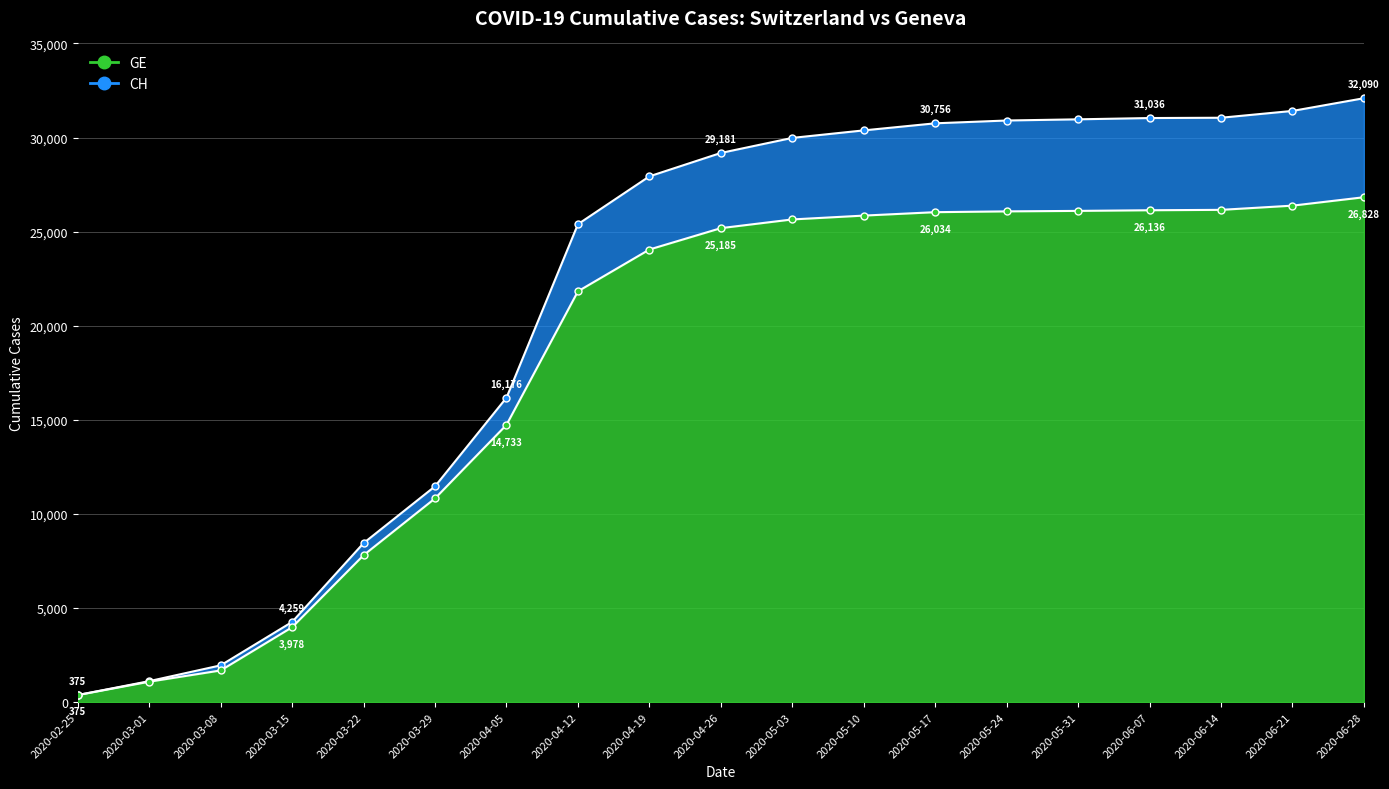

What are all the series names shown in the legend?

CH, GE